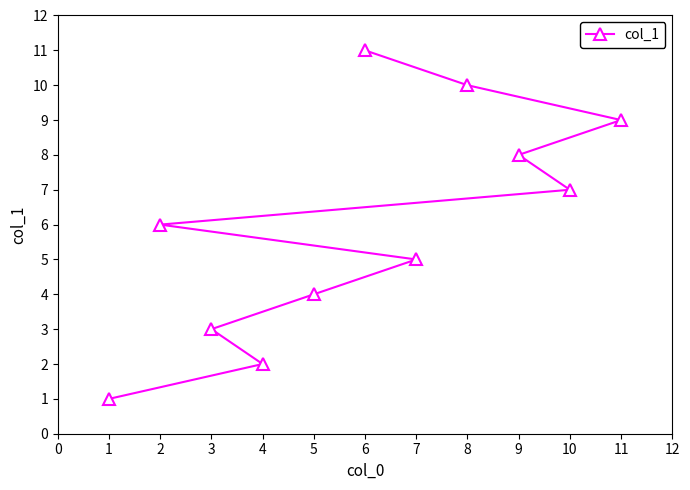

What is the change in value from 4 to 6?

+9